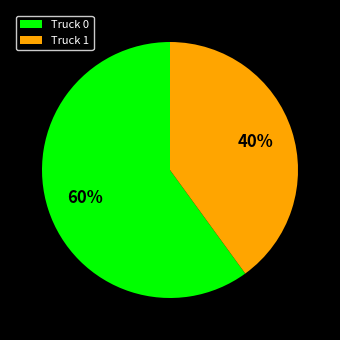

Rank the categories by value from highest to lowest.

Truck 0, Truck 1